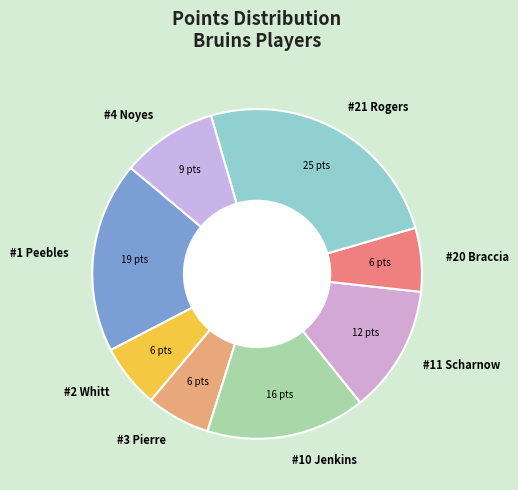

Do #11 Scharnow and #21 Rogers together represent more than half of the pie?

No